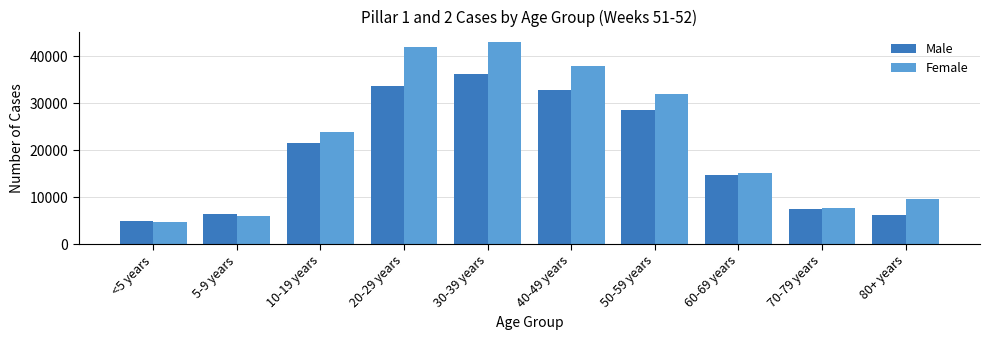

At which category is the sum across all series the highest?

30-39 years